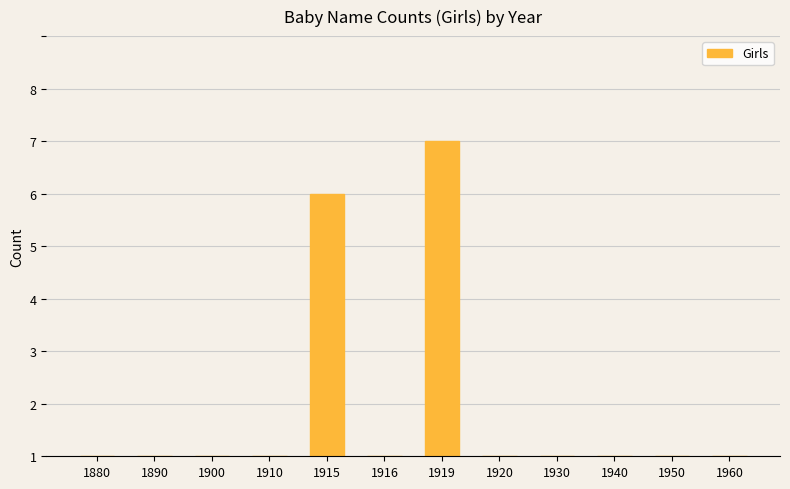

What is the difference between the maximum and second lowest values?

6